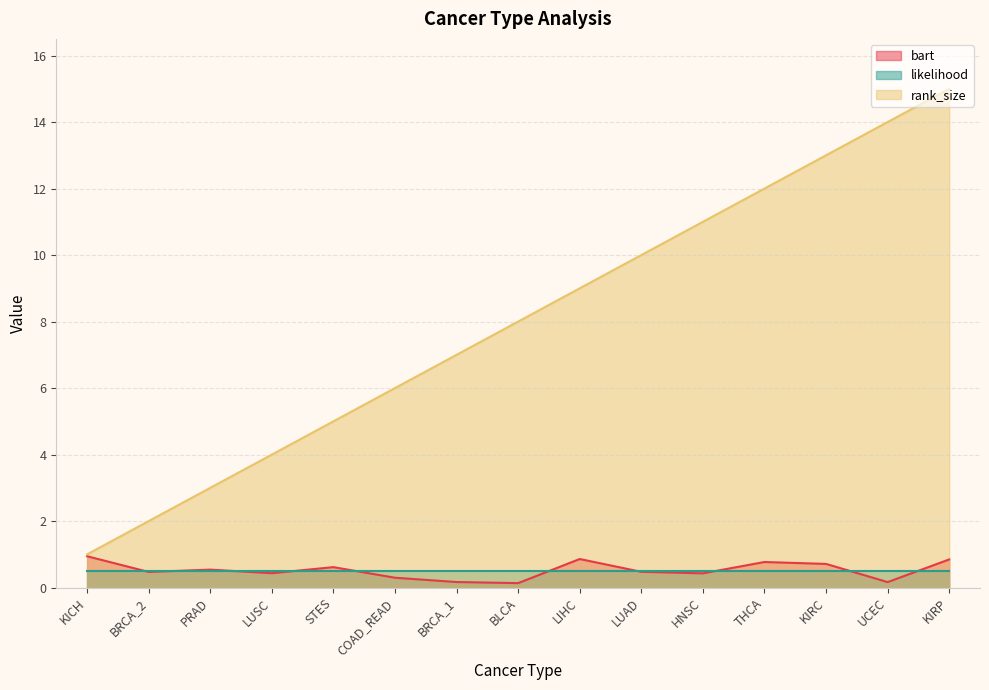

What are all the series names shown in the legend?

bart, likelihood, rank_size